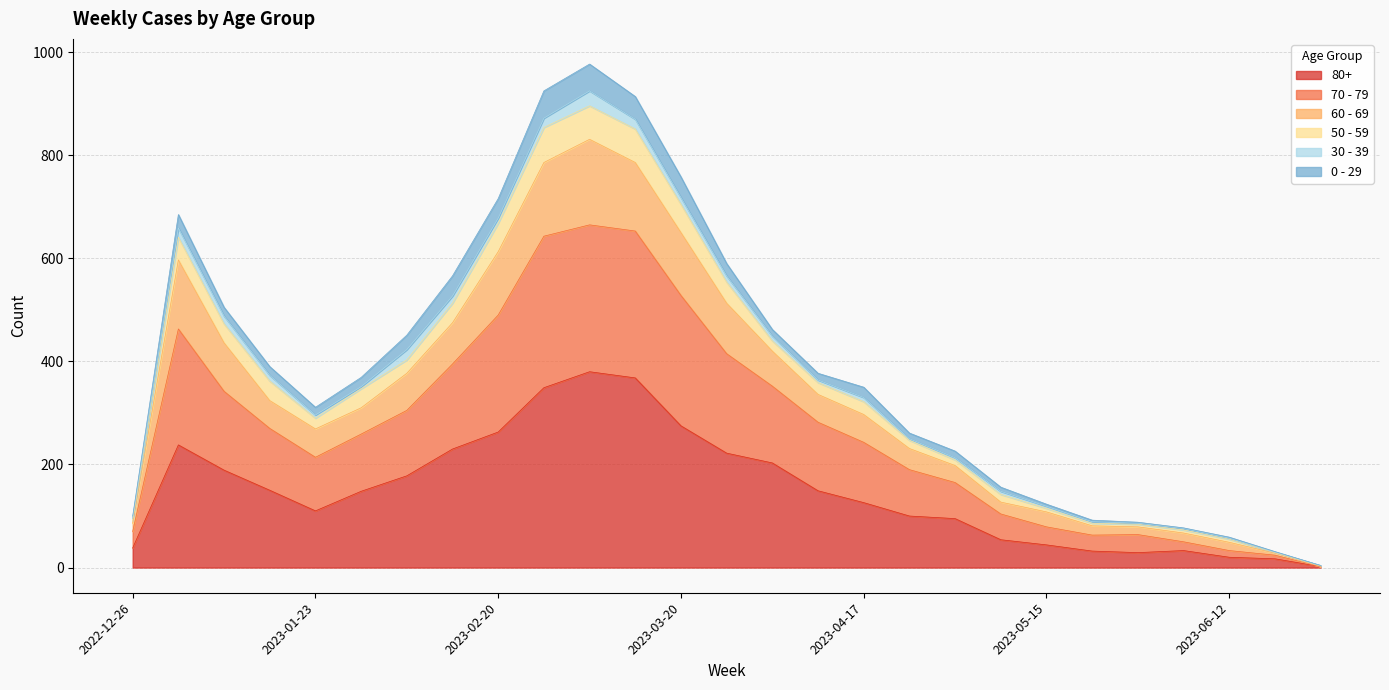

In 70 - 79, how many points are lower than both neighbors (excluding endpoints)?

1